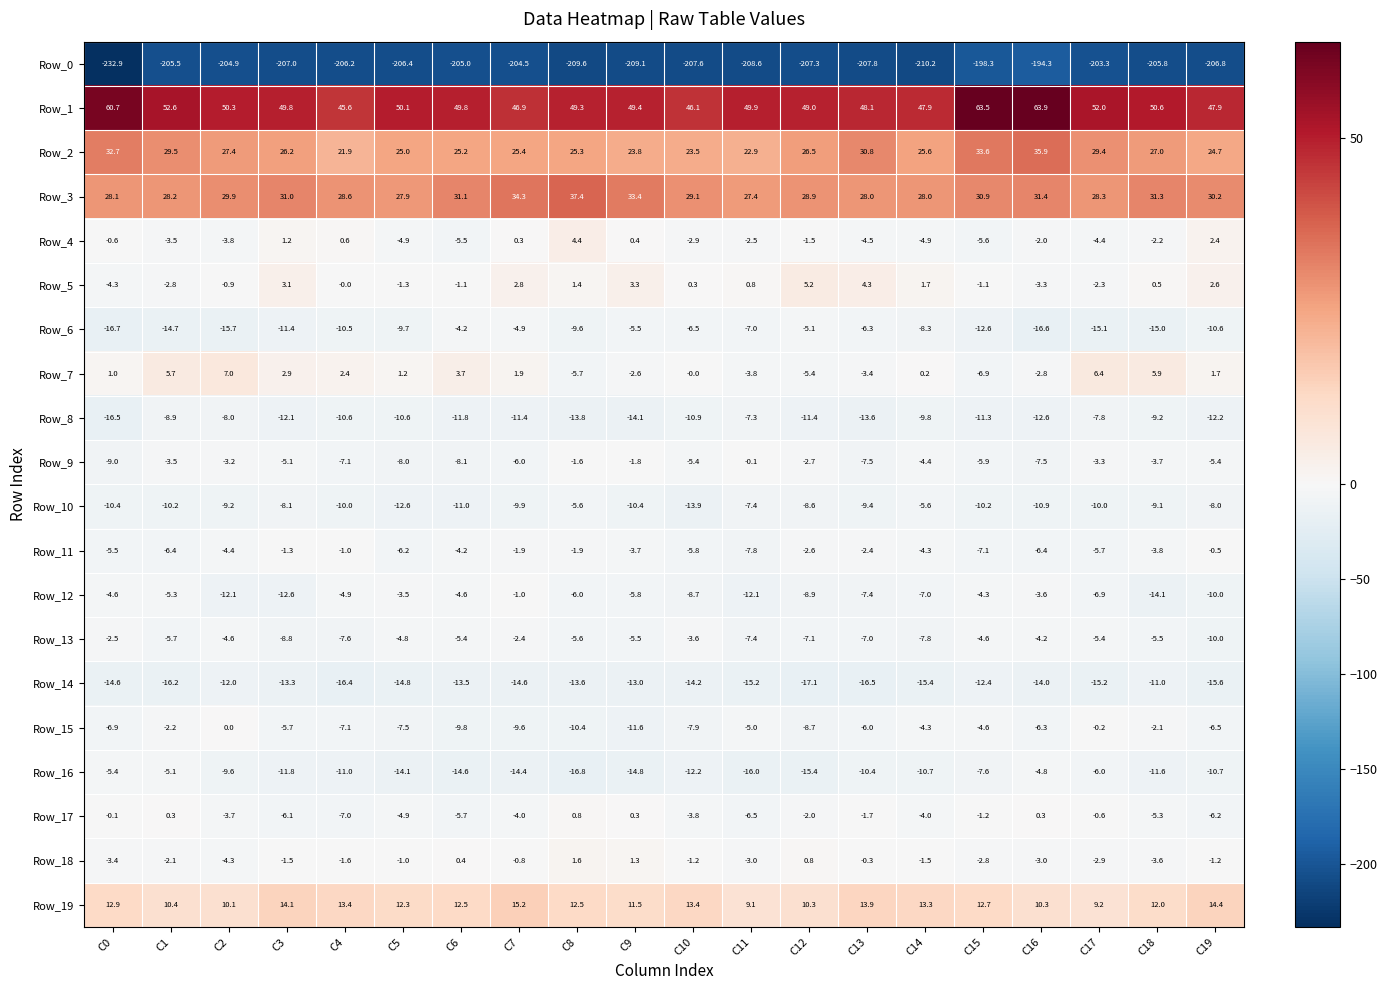

At which label is Row_15 closest to -5?

C11